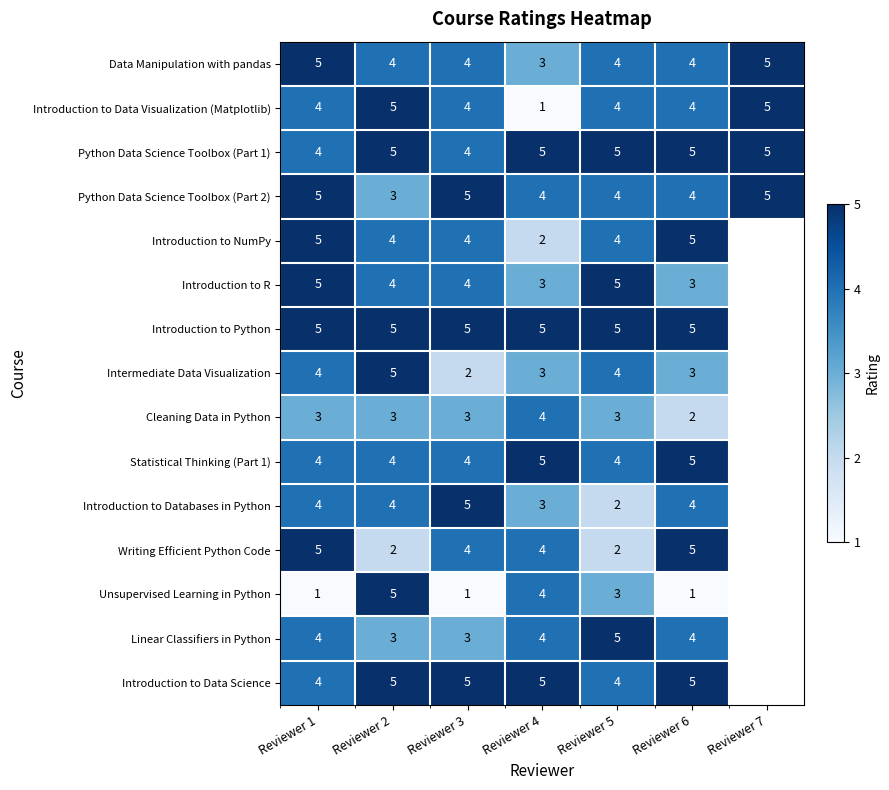

The value of Intermediate Data Visualization at Reviewer 2 is 2.8. True or false?

False